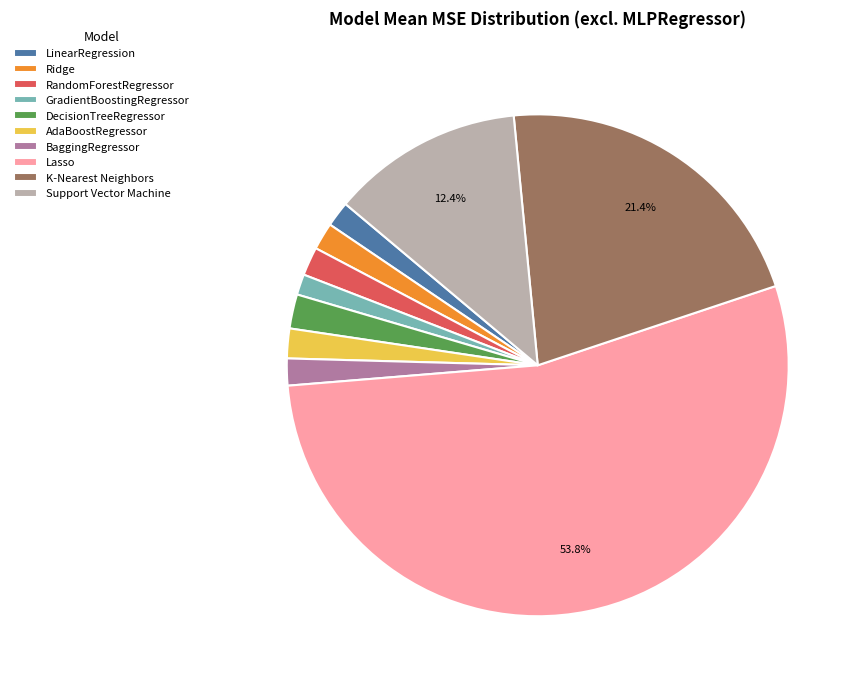

Is there any slice that represents more than half of the pie?

Yes